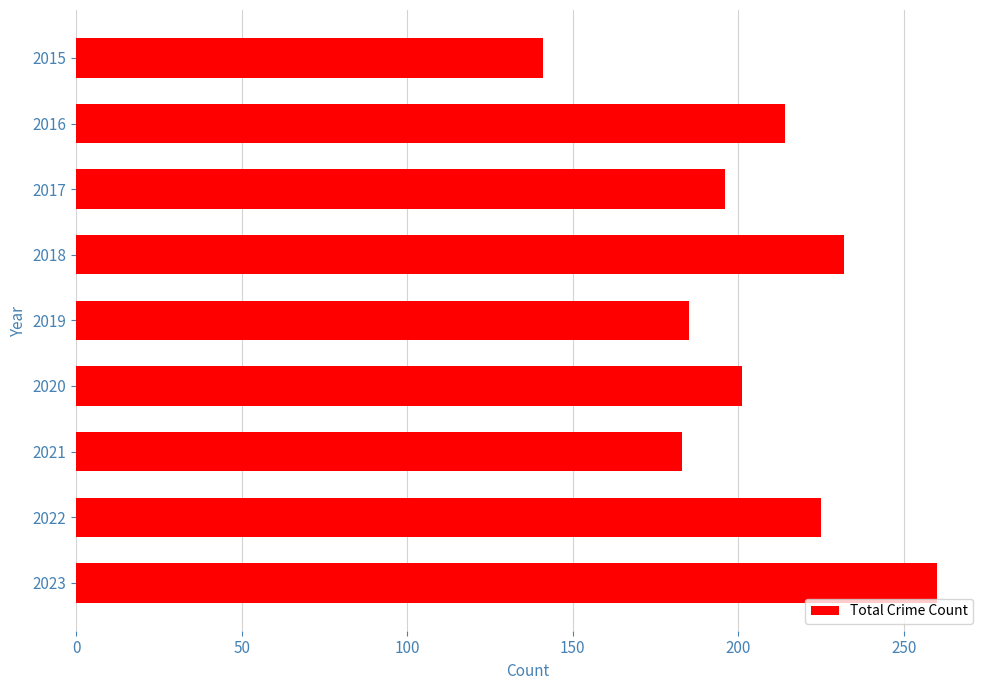

Which has a higher value, 2017 or 2018?

2018